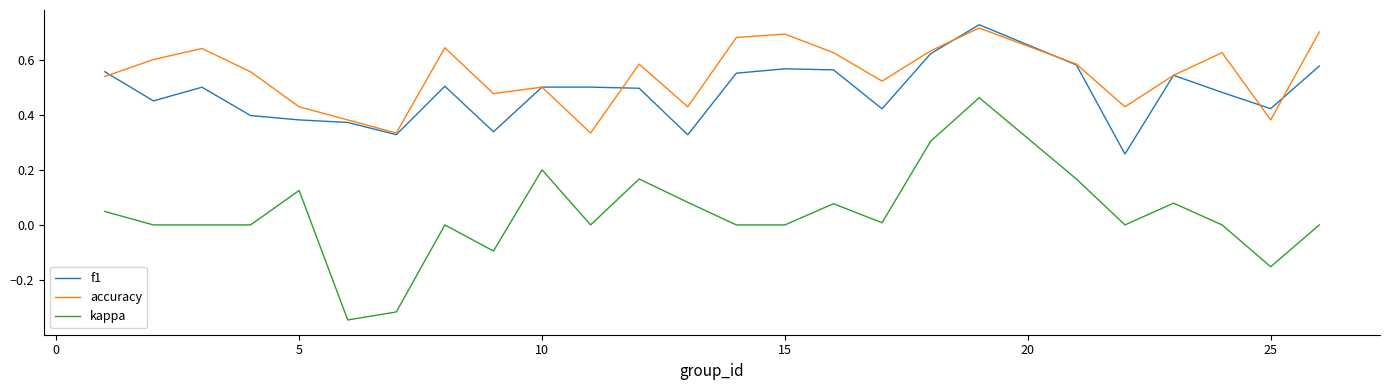

True or false: kappa and f1 cross at least once.

False